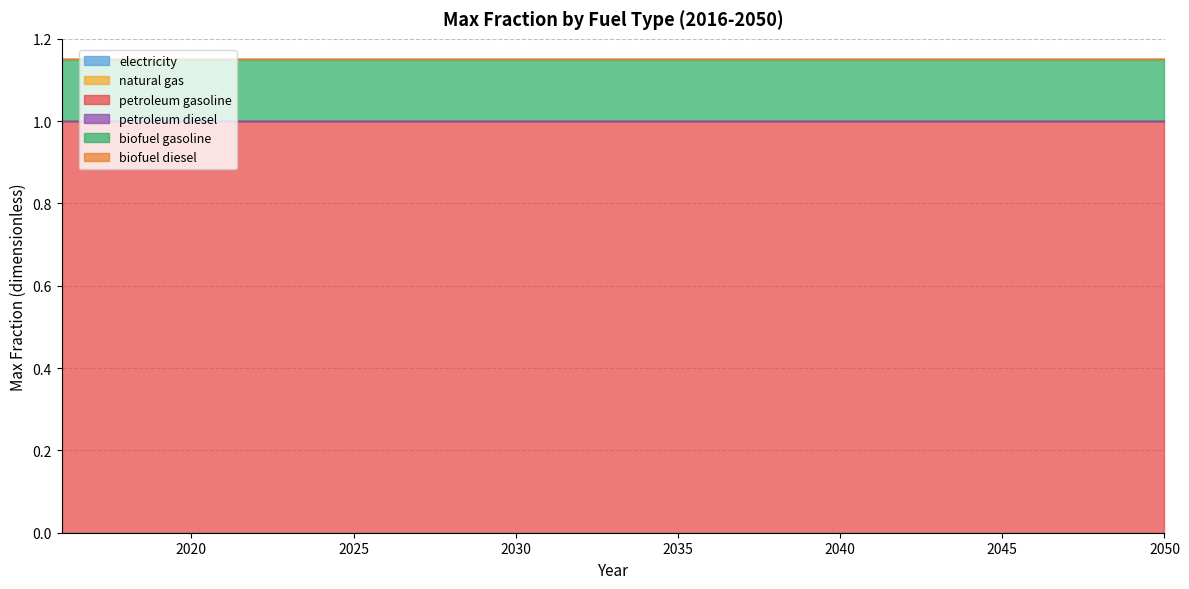

How many lines are shown in the chart?

6